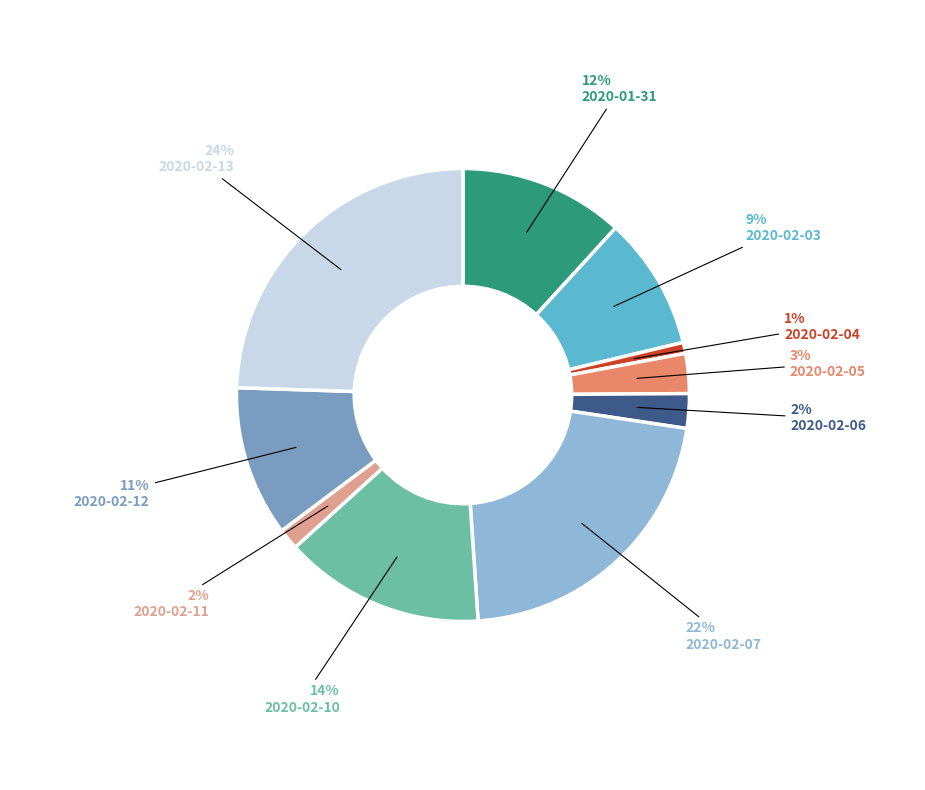

Is there a majority slice in this chart?

No